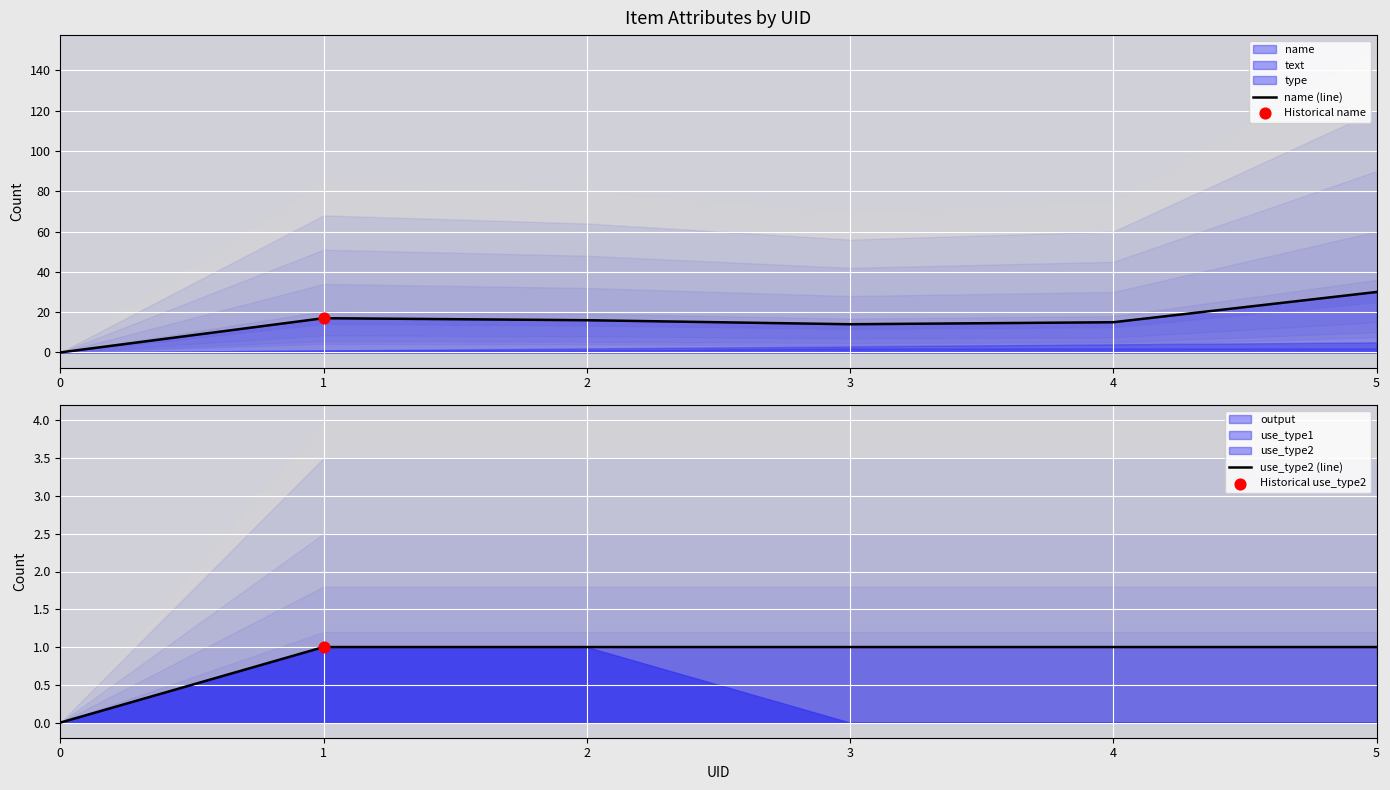

Which series has the largest Y range (max minus min)?

name (line)